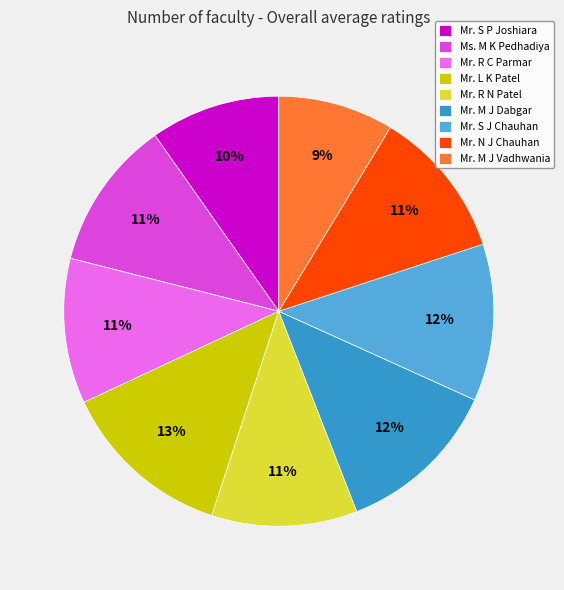

To the nearest percent, what is the average slice percentage?

11%